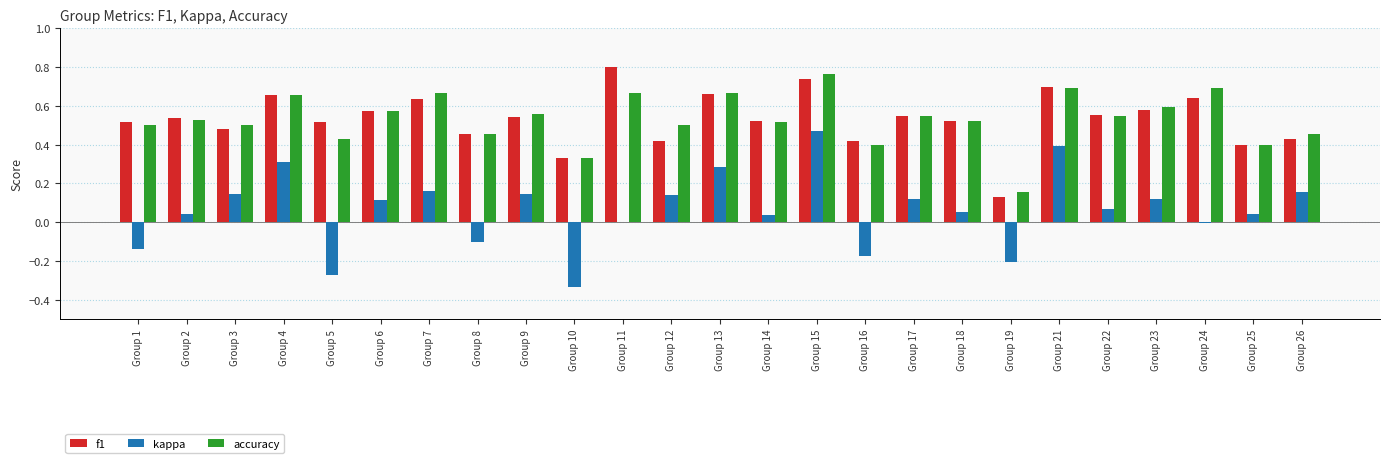

Which series changed the most between Group 2 and Group 25?

f1